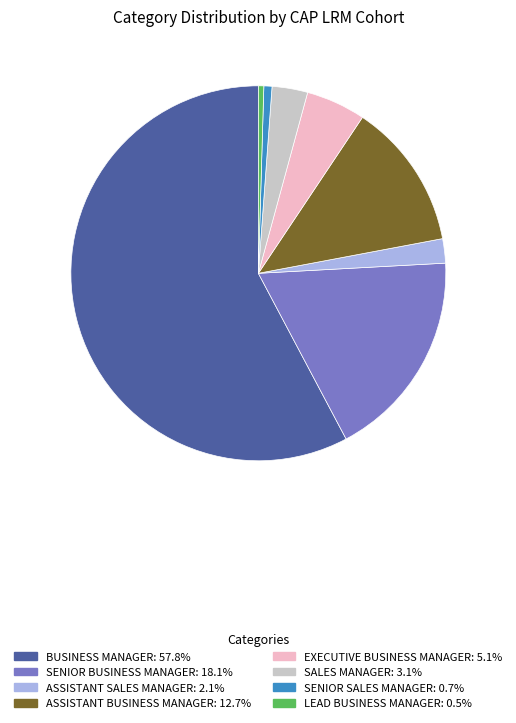

Do ASSISTANT BUSINESS MANAGER and SENIOR BUSINESS MANAGER together represent more than half of the pie?

No